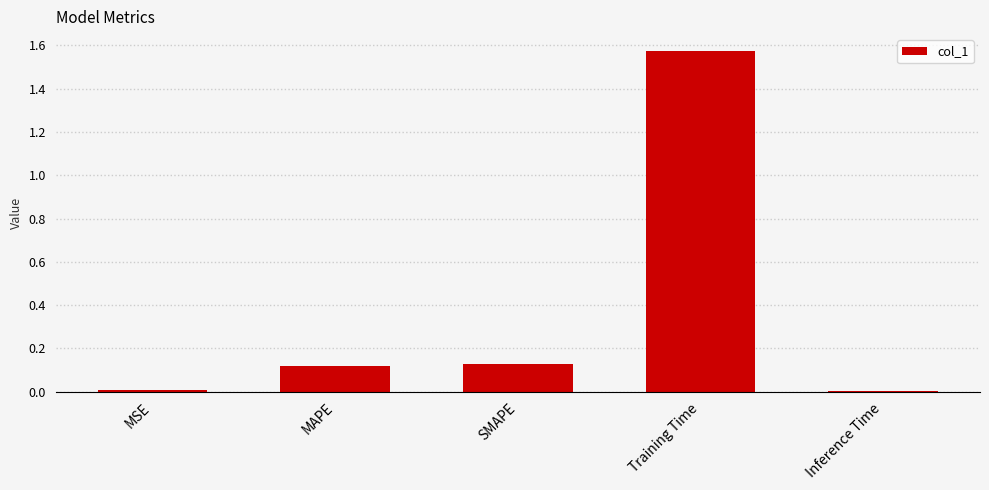

What is the label of the 2nd bar from the left?

MAPE